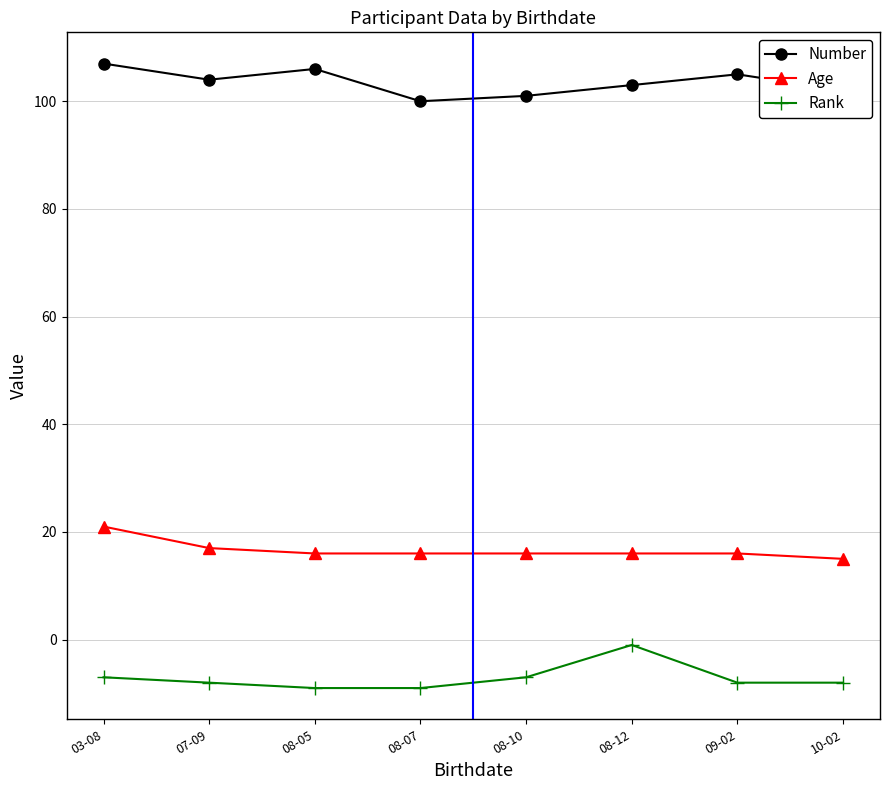

True or false: Rank and Number cross at least once.

False